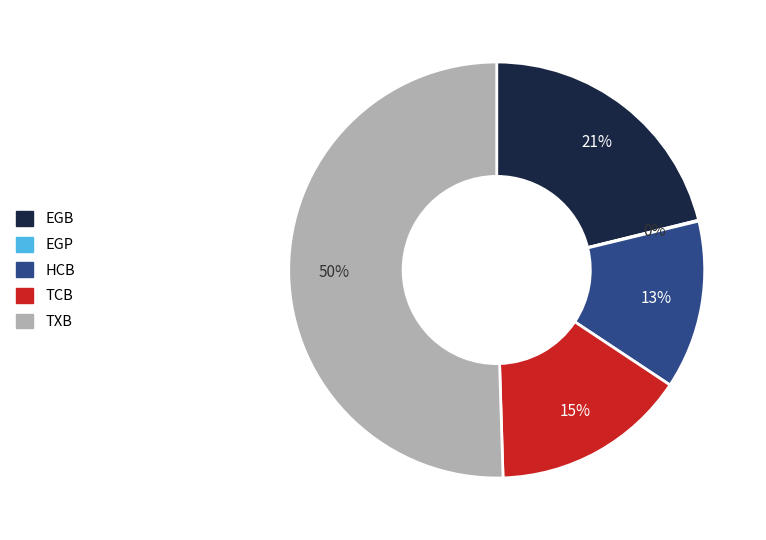

The EGB slice represents 12% of the pie. True or false?

False